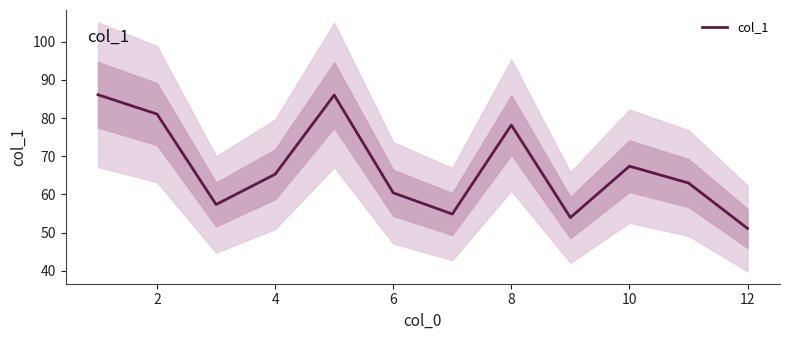

What is the difference between the maximum and minimum values?

35.1